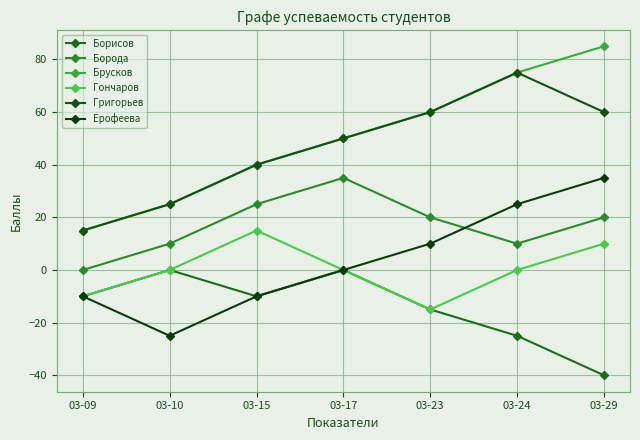

How many Борода values are between 10 and 25?

5